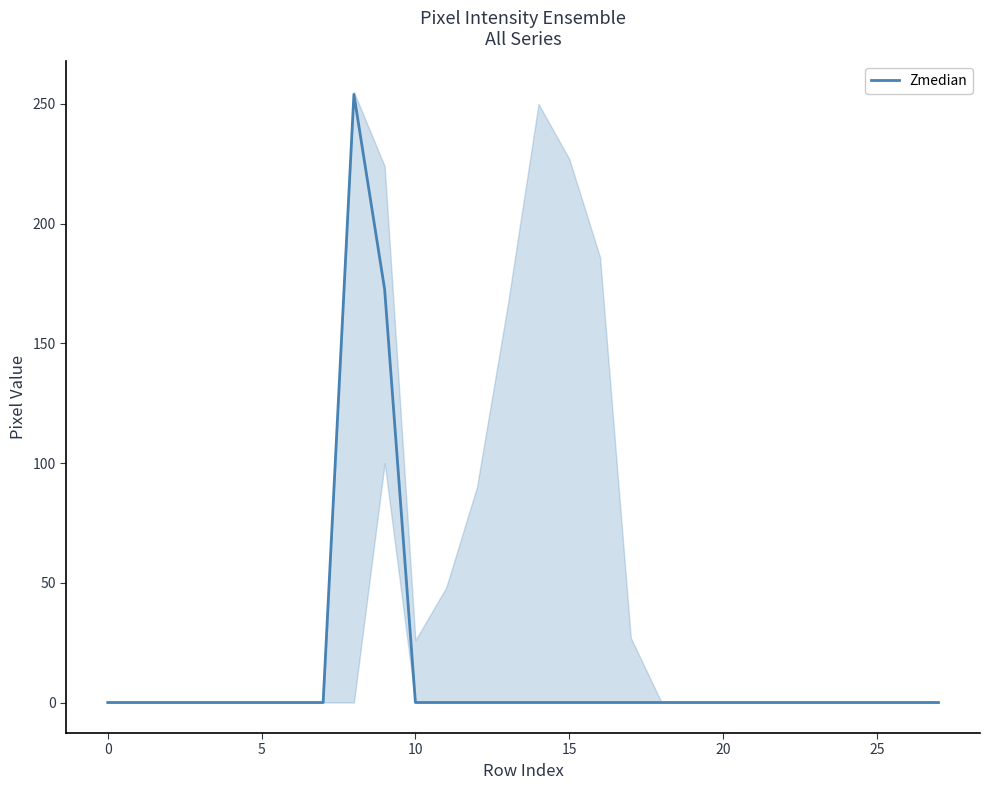

What is the difference between the second highest and second lowest values?

172.5